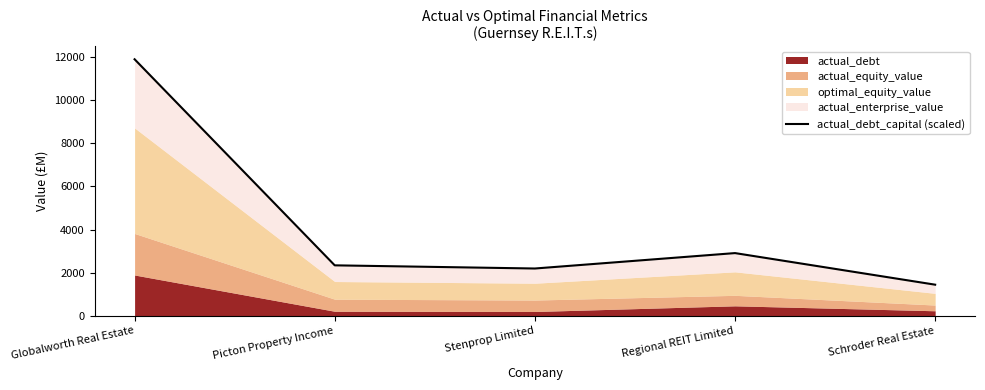

Reading right to left, list all the values displayed in this chart.

1446.6	2910.7	2196.3	2343.1	11893.0